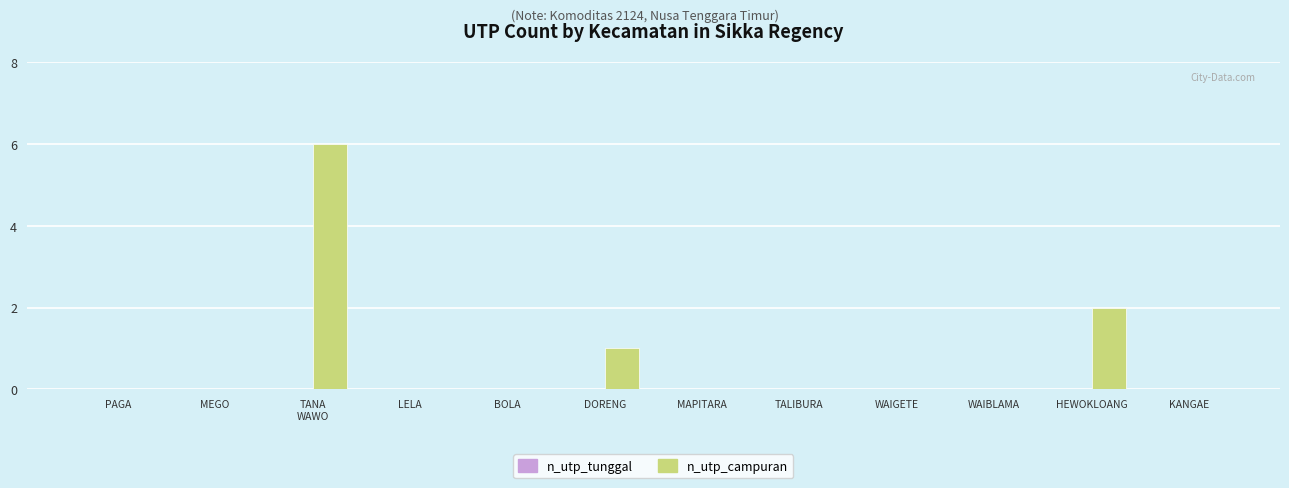

What is the maximum value shown in the chart?

6